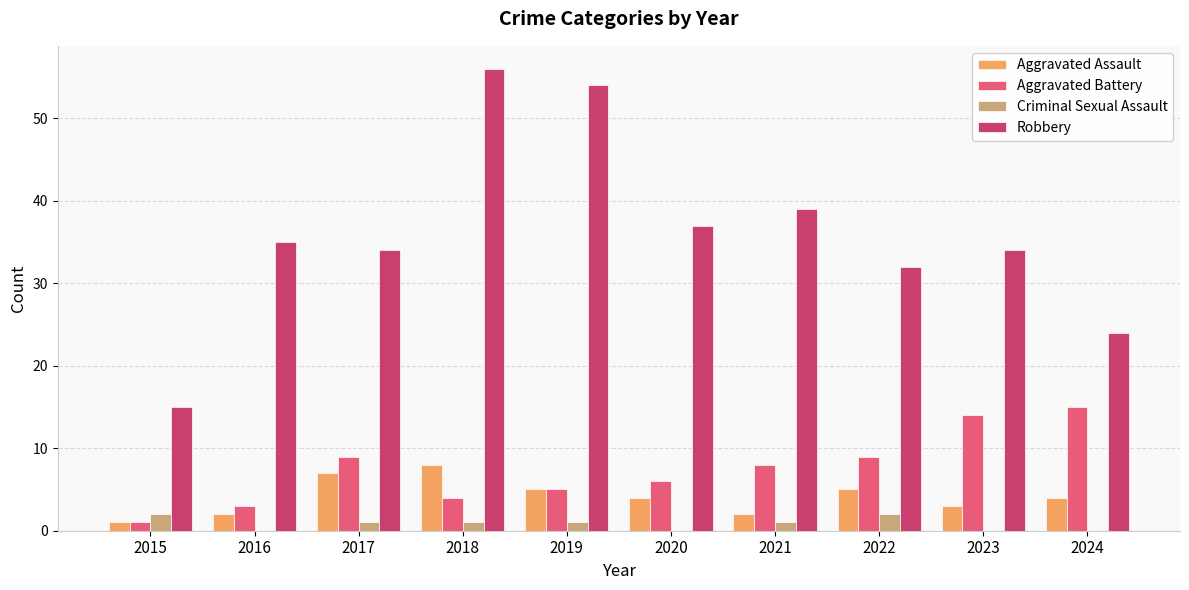

Which series has the largest total across all categories?

Robbery